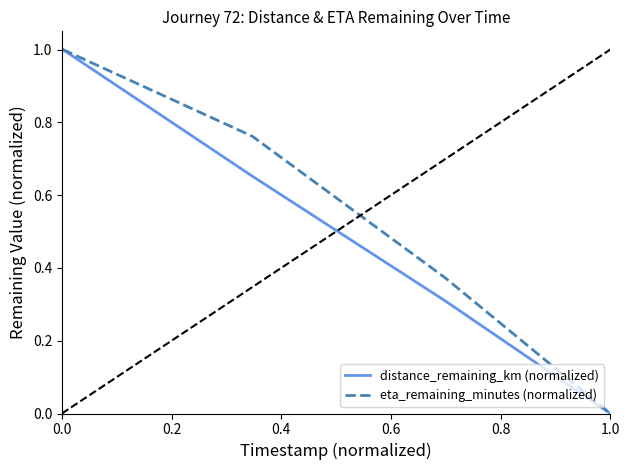

List the series in order of their overall mean, lowest first.

distance_remaining_km (normalized), eta_remaining_minutes (normalized)